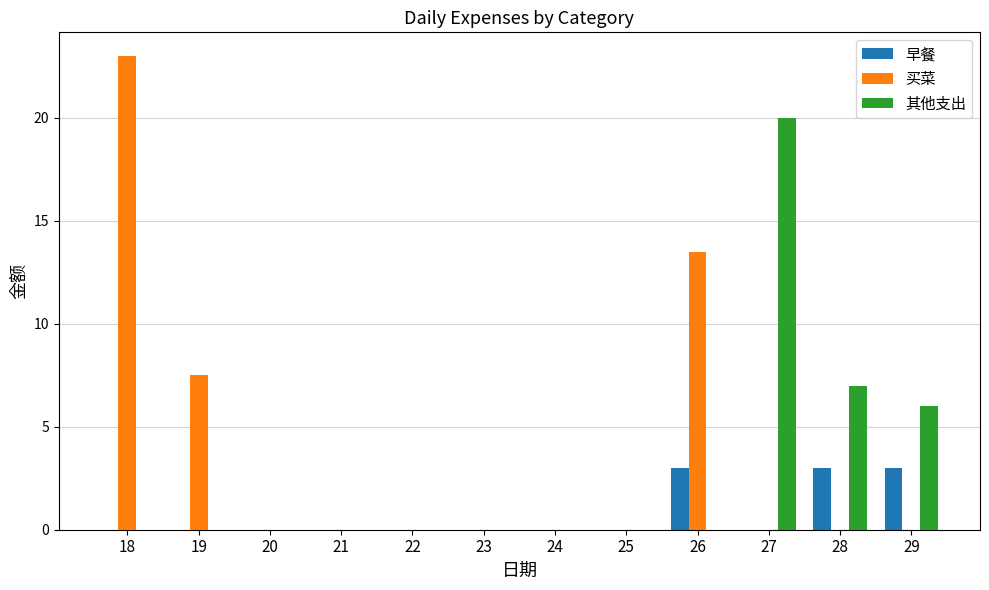

Where is 其他支出 nearest to the value 10?

28